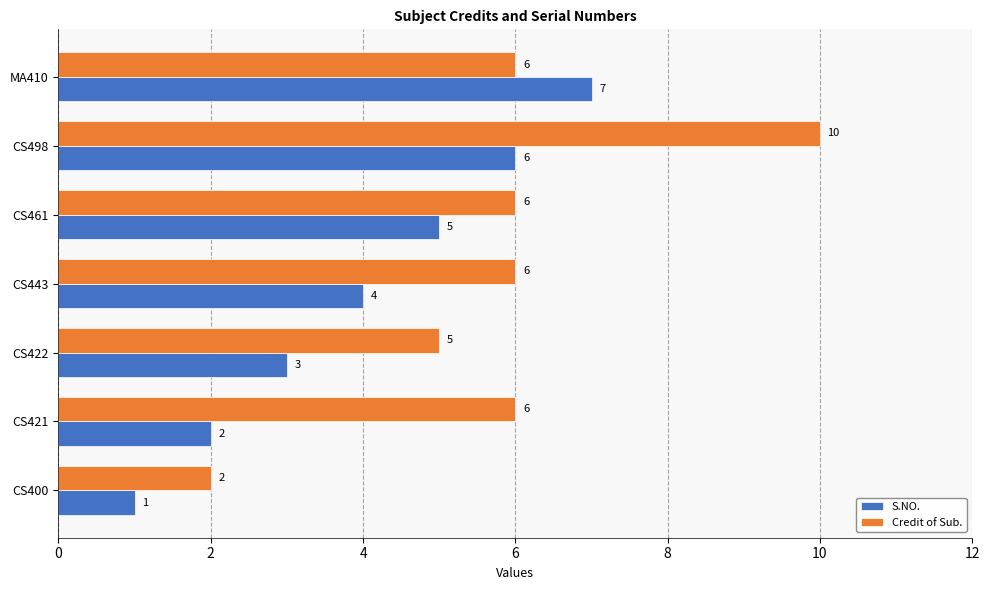

The value of Credit of Sub. at MA410 is 4. True or false?

False